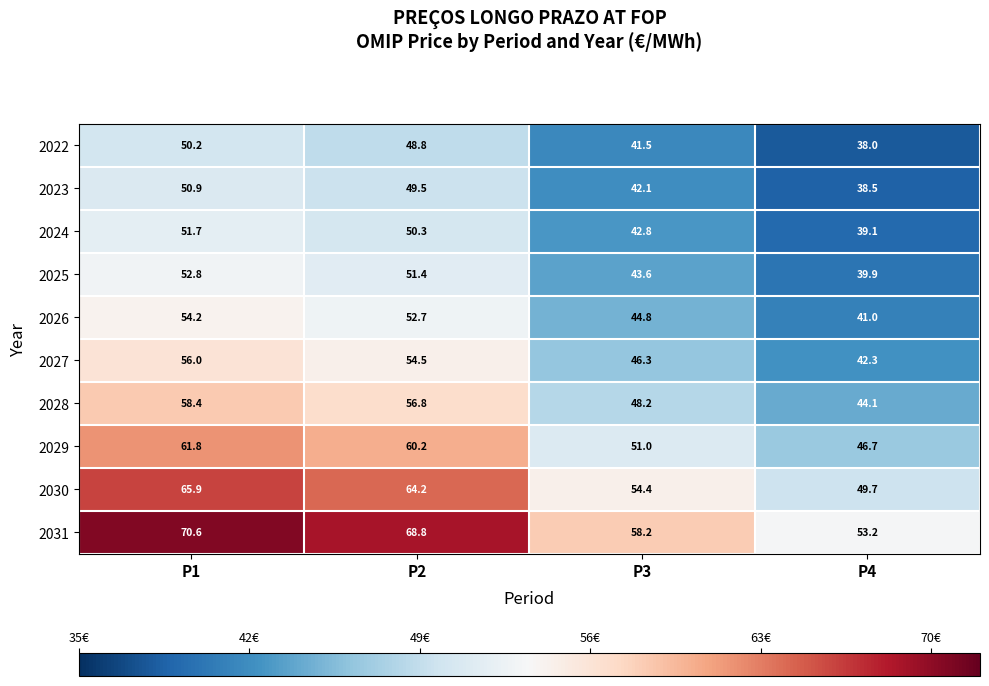

Which series has the widest spread of values?

2031